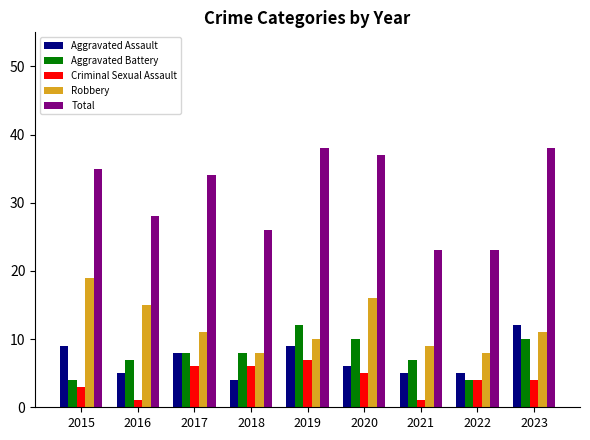

What is the difference between the maximum and minimum values in the Aggravated Battery series?

8